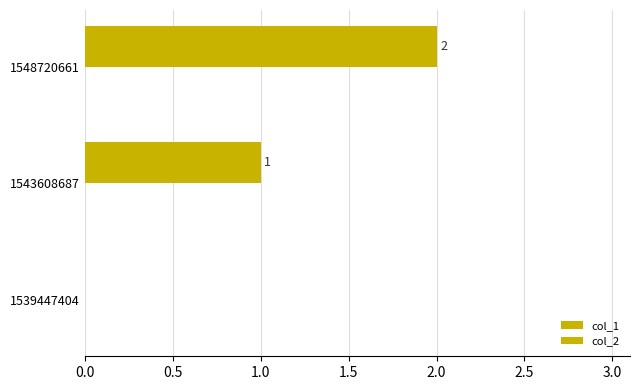

How many categories are shown in the chart?

3